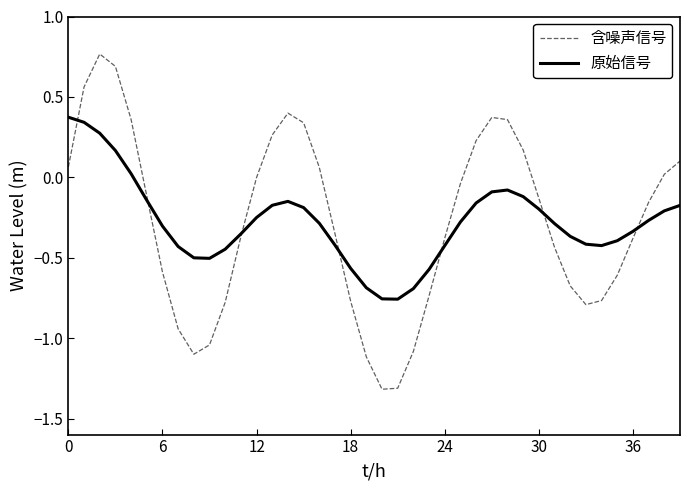

What are all the series names shown in the legend?

含噪声信号, 原始信号